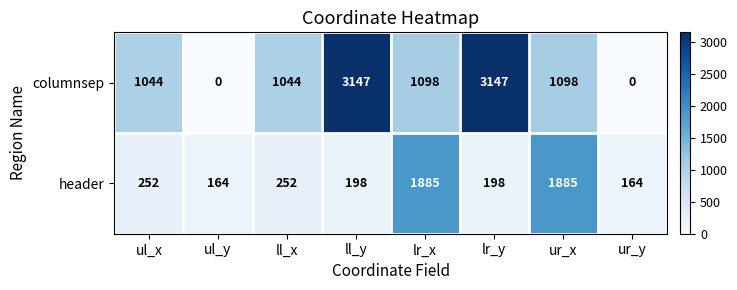

What value does the header series have at ul_y?

164